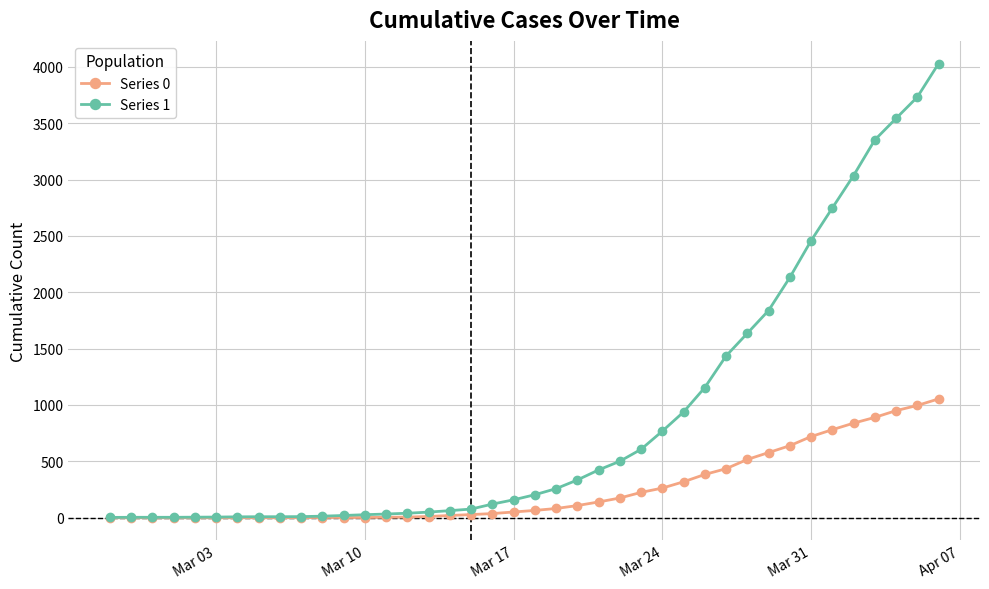

Rank the series by their average value, from highest to lowest.

Series 1, Series 0